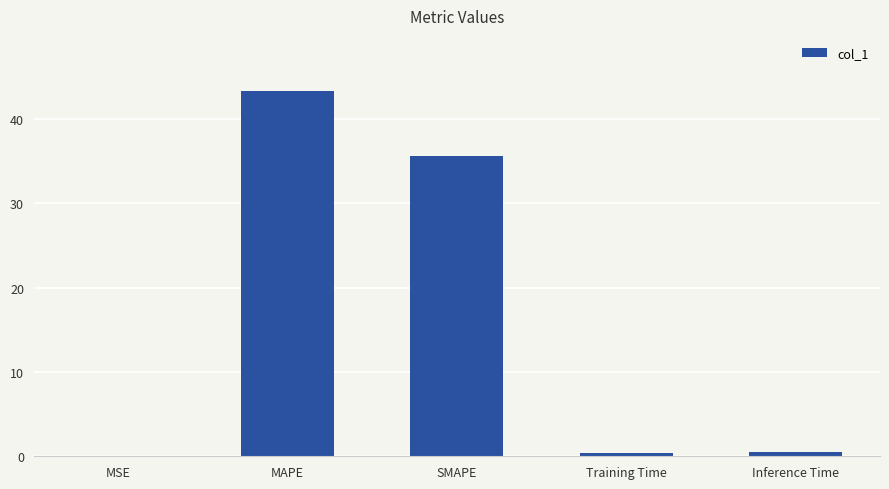

Which category has the highest value across all series?

MAPE